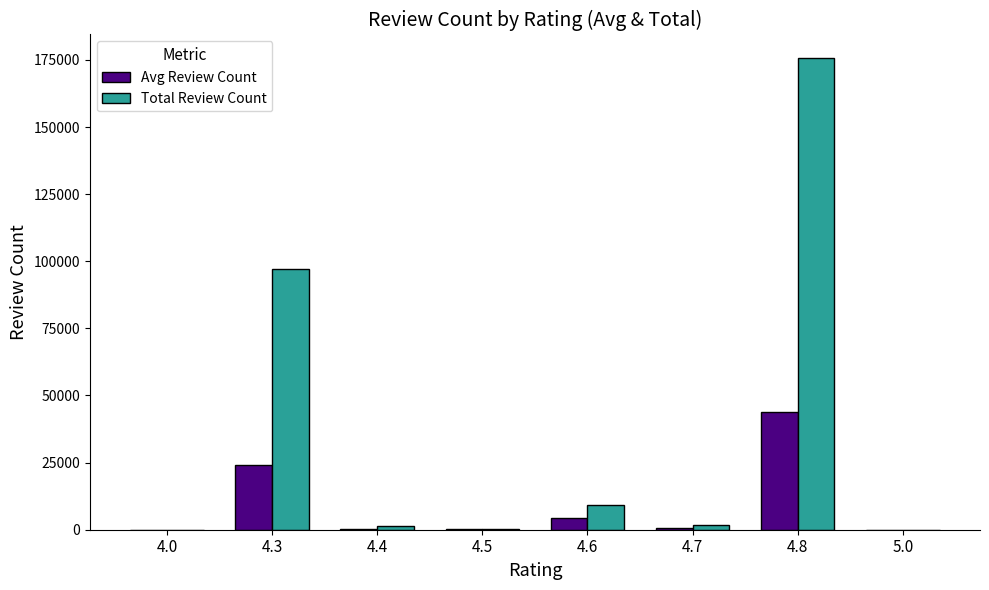

Between 4.0 and 4.3, which series saw the biggest shift?

Total Review Count